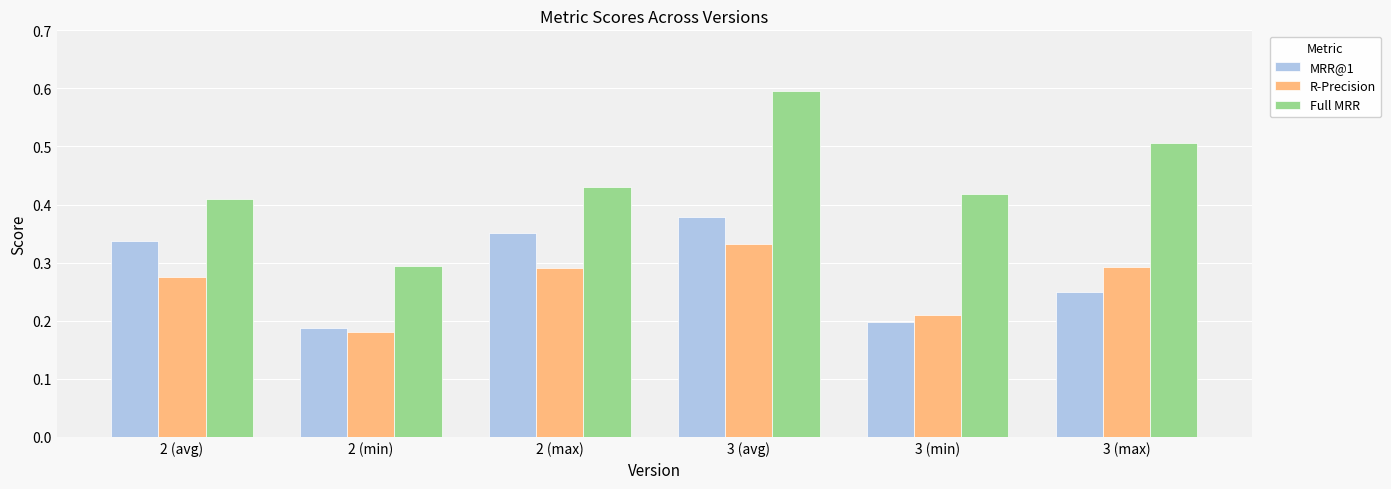

What is the sum of all Full MRR values?

2.7